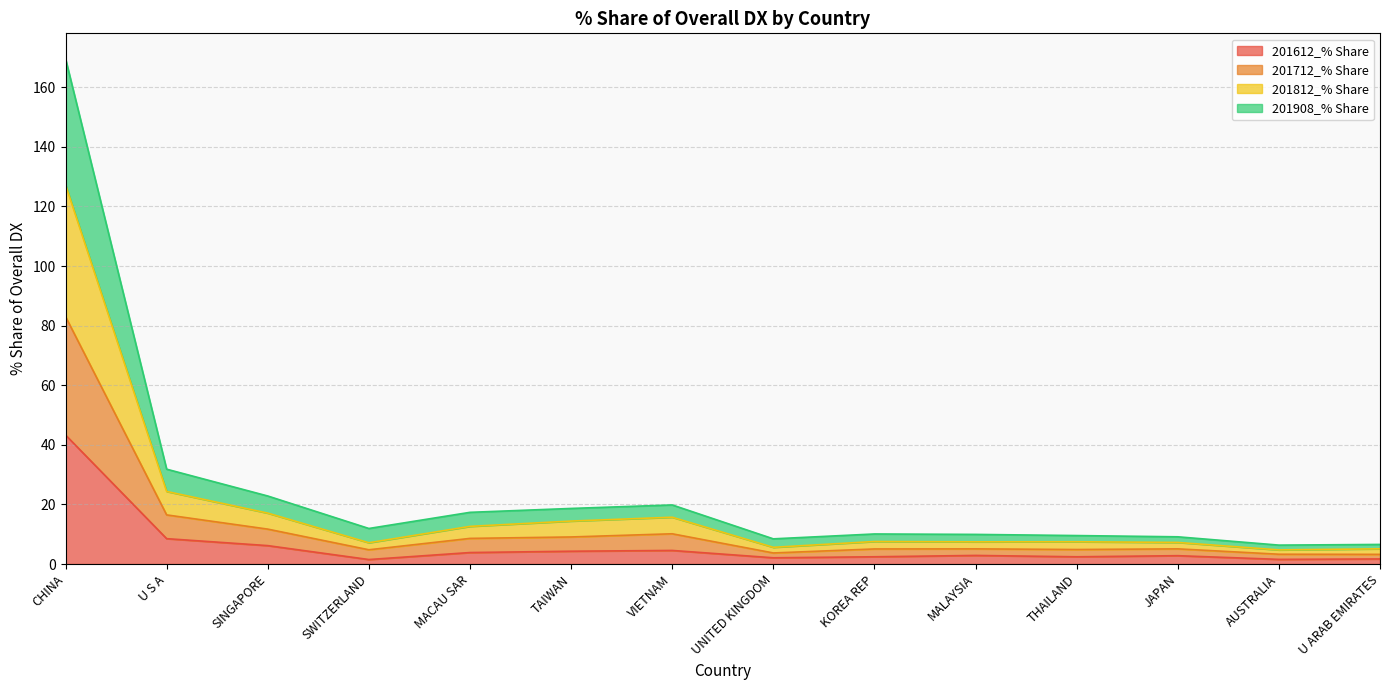

At which label does 201612_% Share reach its peak?

CHINA